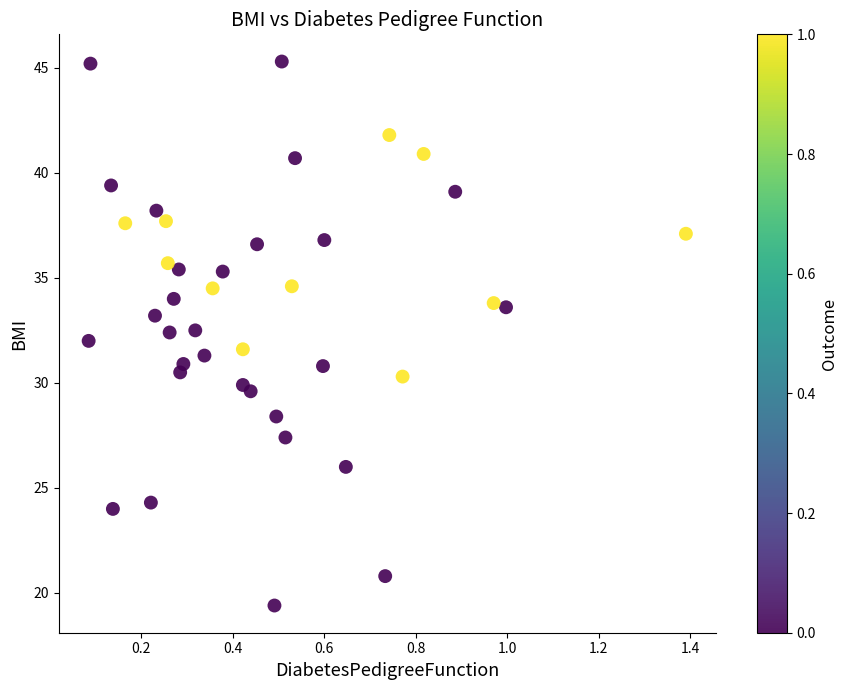

What is the range of Y values (max minus min)?

25.9